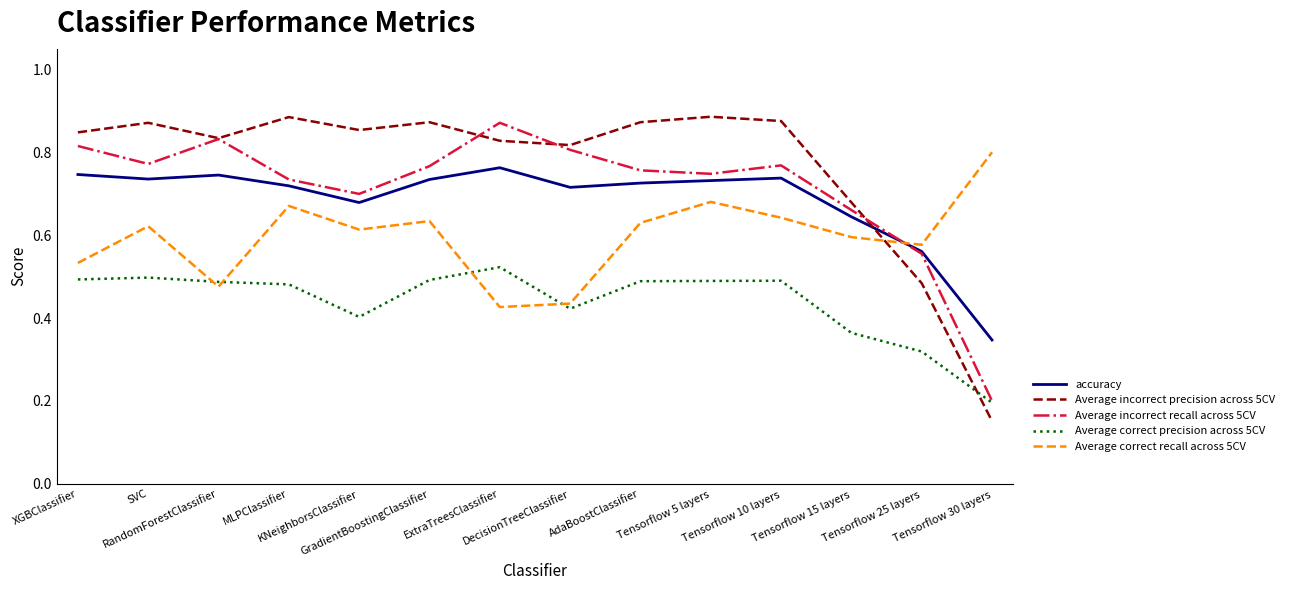

Which series has the largest range (max minus min)?

Average incorrect precision across 5CV